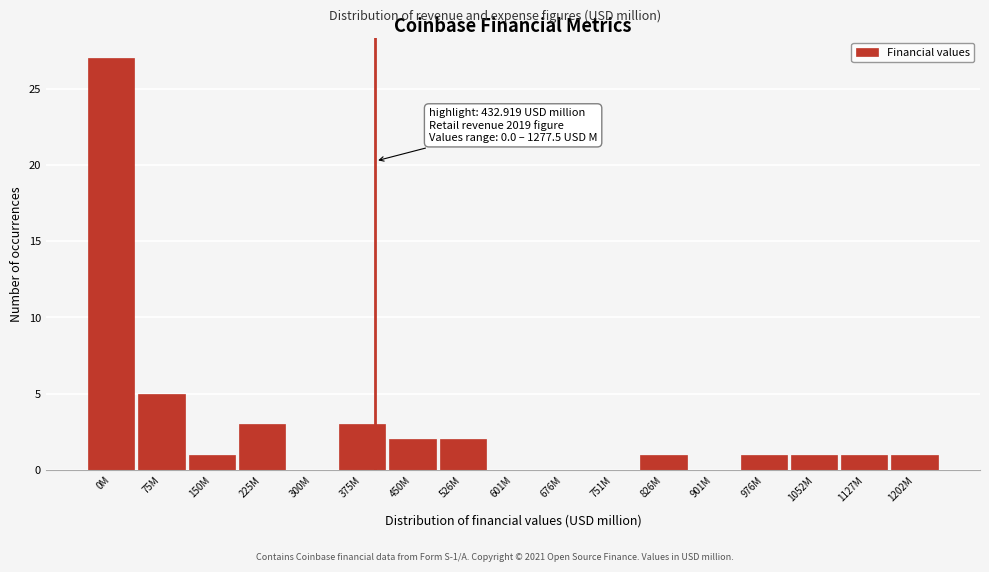

Reading right to left, transcribe all the data shown in this chart.

1202M=1	1127M=1	1052M=1	976M=1	901M=0	826M=1	751M=0	676M=0	601M=0	526M=2	450M=2	375M=3	300M=0	225M=3	150M=1	75M=5	0M=27